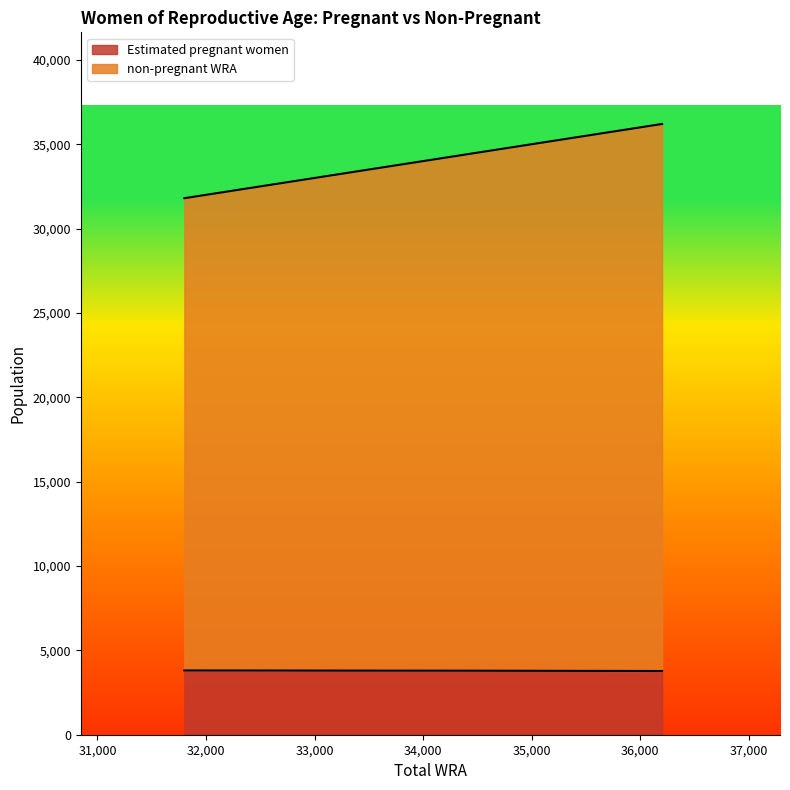

Which series has the largest range (max minus min)?

non-pregnant WRA